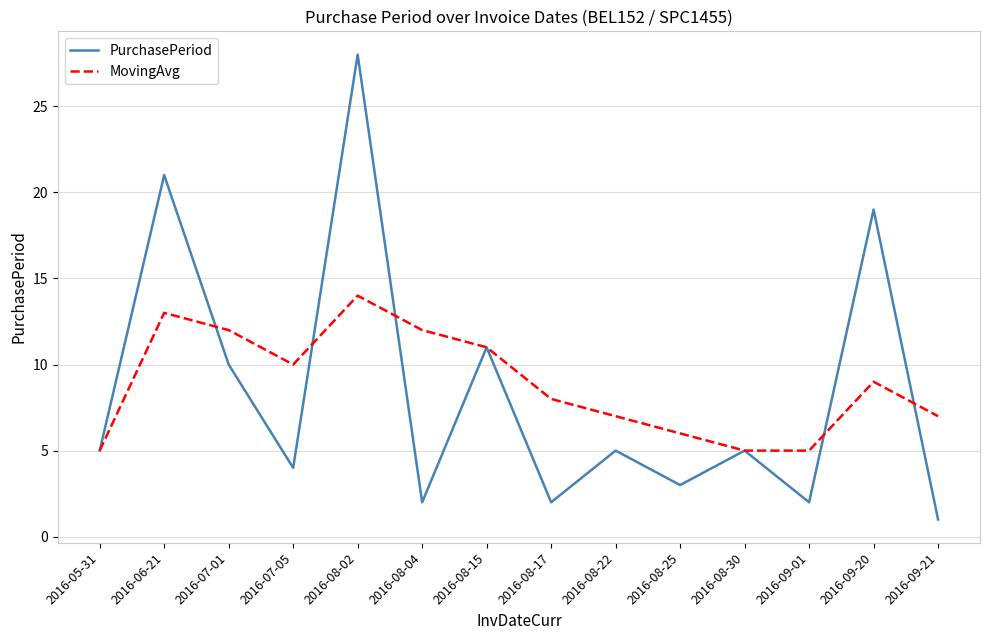

What is the total value across all series at 2016-08-02?

42